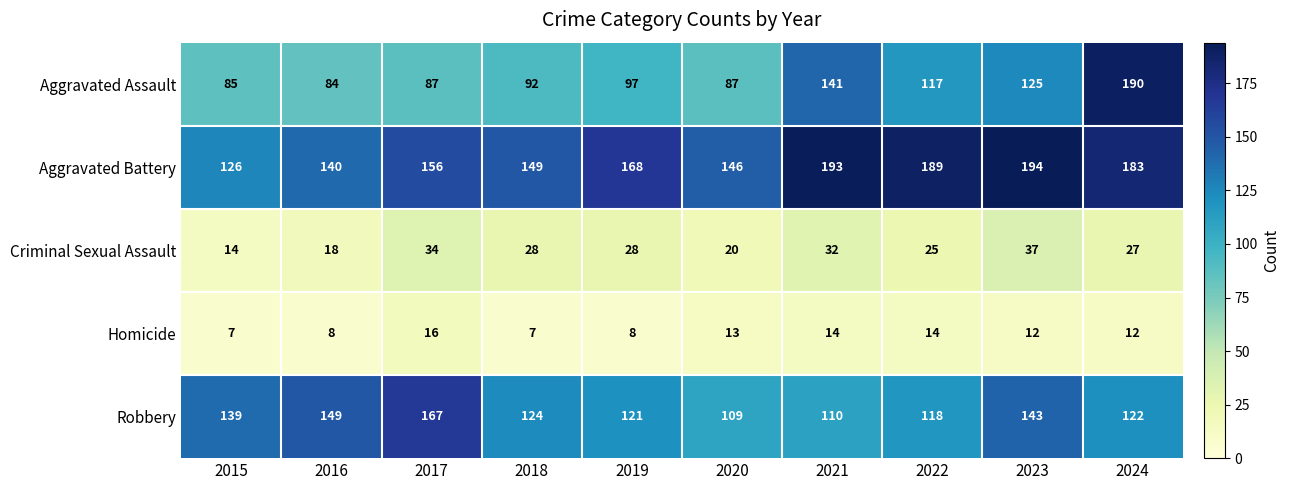

Rank the series by their maximum value, from lowest to highest.

Homicide, Criminal Sexual Assault, Robbery, Aggravated Assault, Aggravated Battery